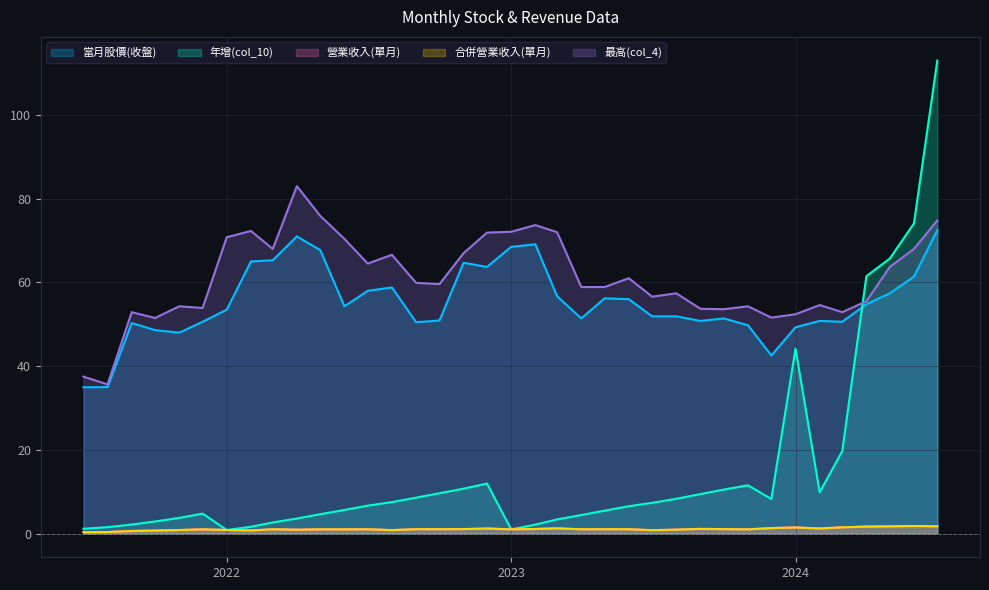

What is the difference between the 營業收入(單月) values at 2023-04 and 2024-07?

0.7